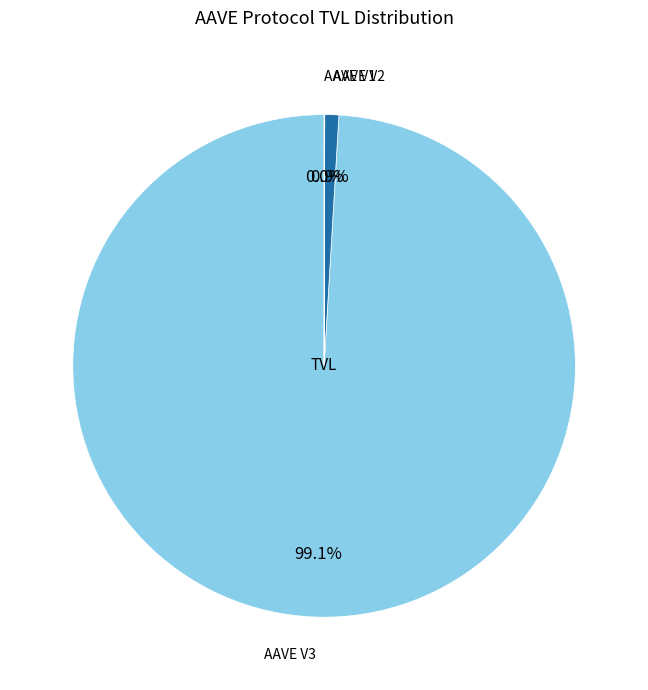

Does any single category account for the majority?

Yes